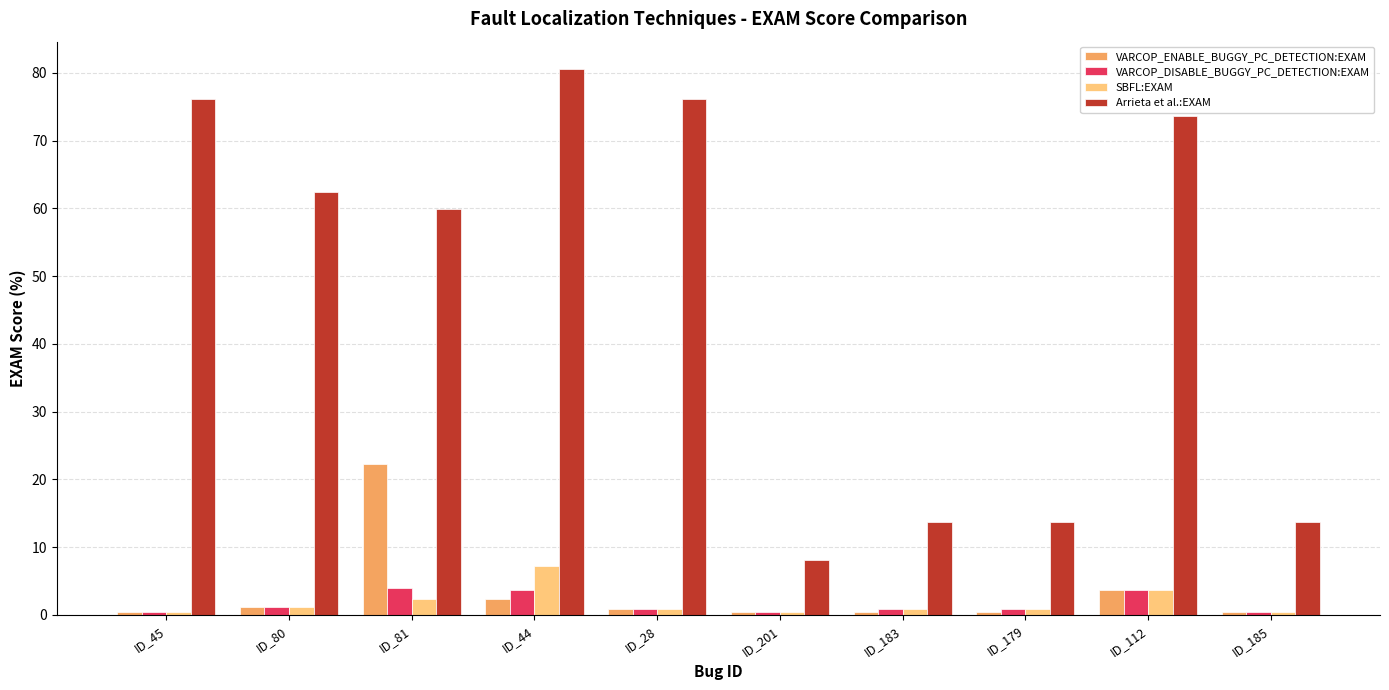

How many bars are there in total?

40